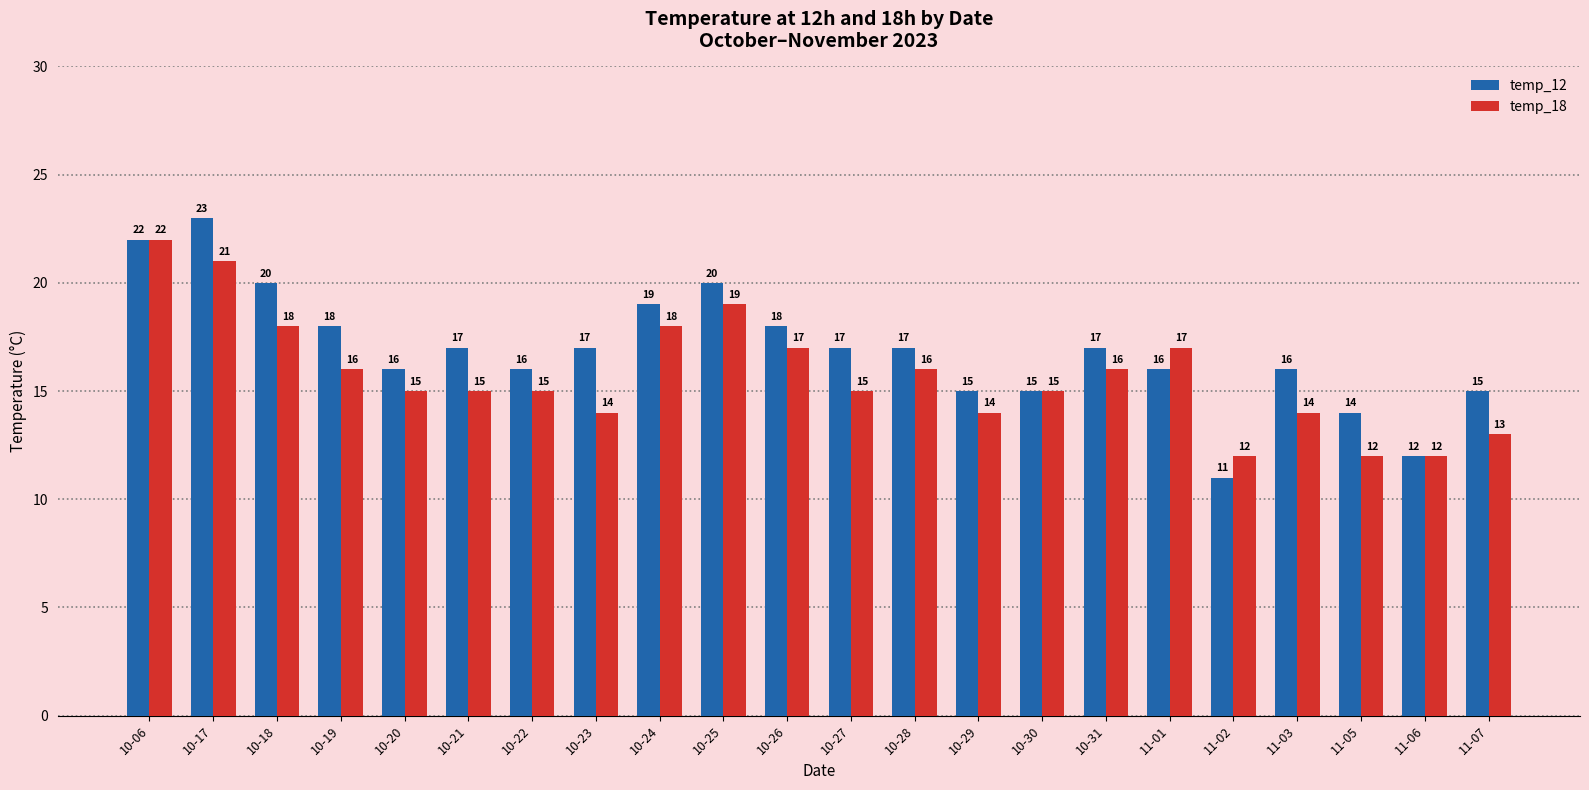

What is the label of the 21st bar from the right?

10-17